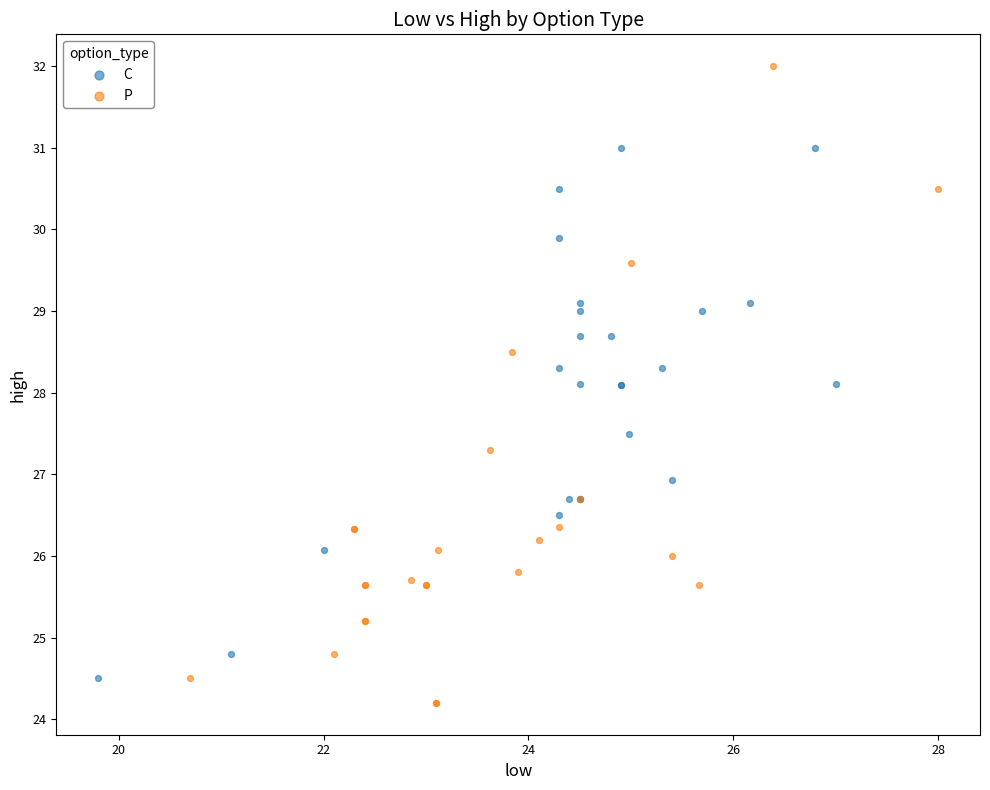

Which series reaches the minimum Y coordinate?

P